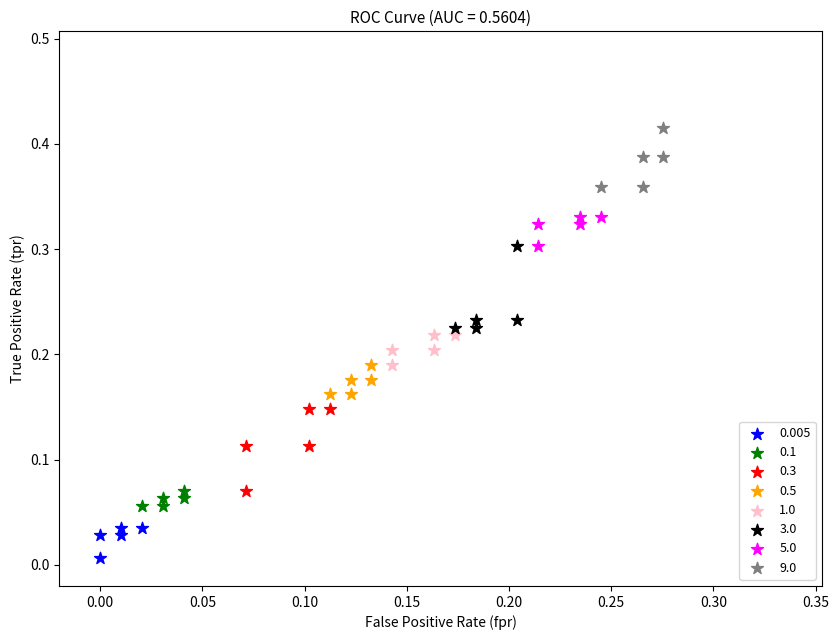

Which series contains the lowest Y value?

0.005